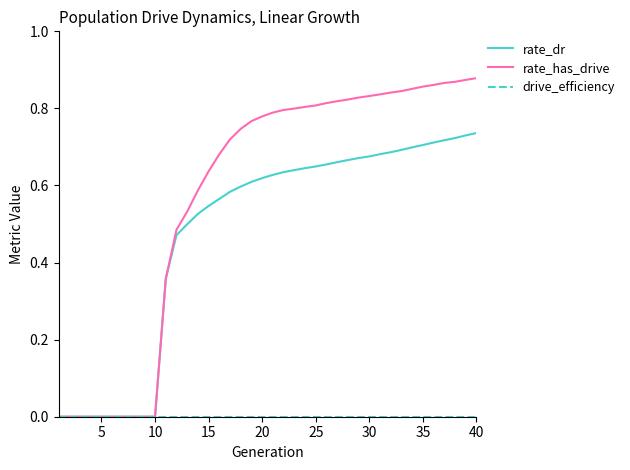

How many series are shown in this chart?

3